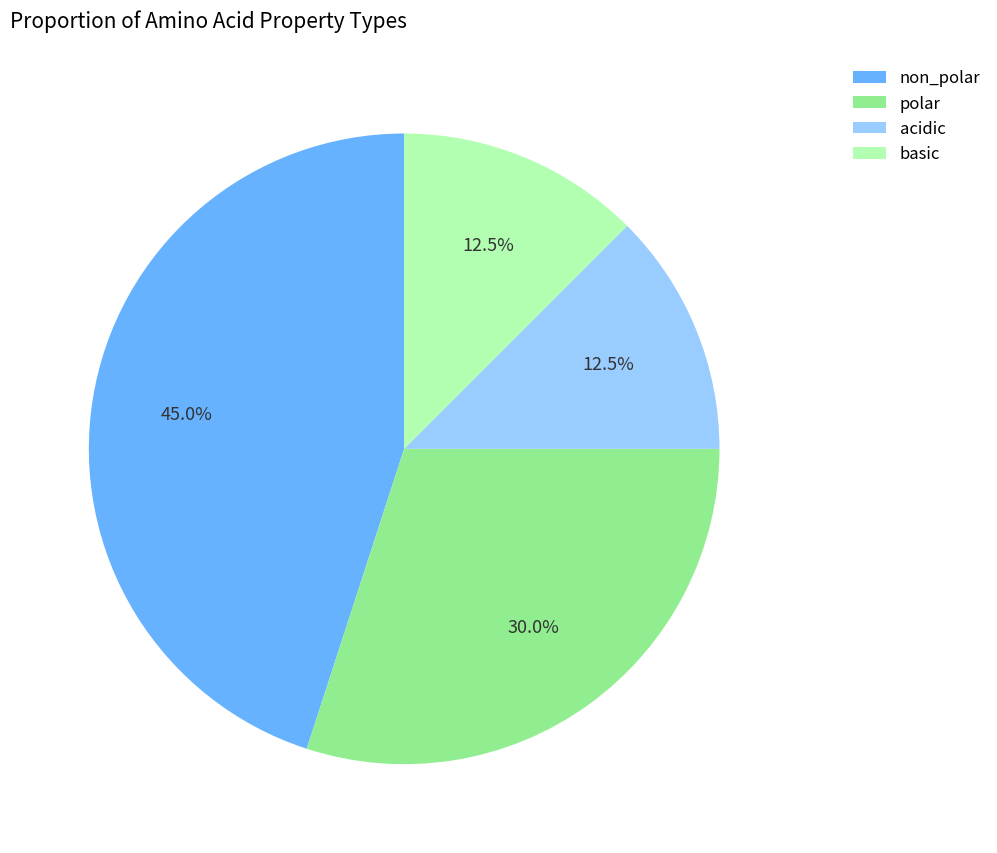

Which category has the biggest portion of the pie?

non_polar